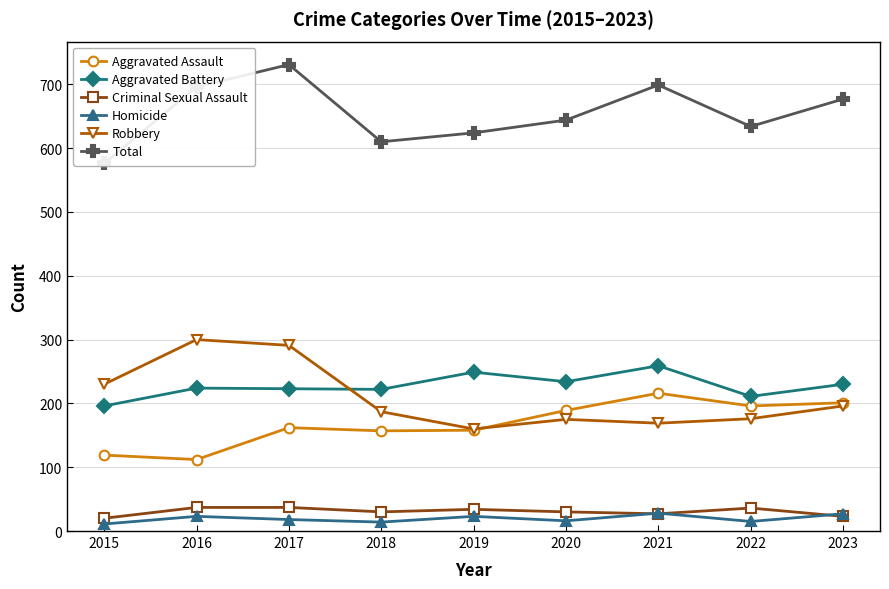

Rank the series at 2022 from highest to lowest value.

Total, Aggravated Battery, Aggravated Assault, Robbery, Criminal Sexual Assault, Homicide